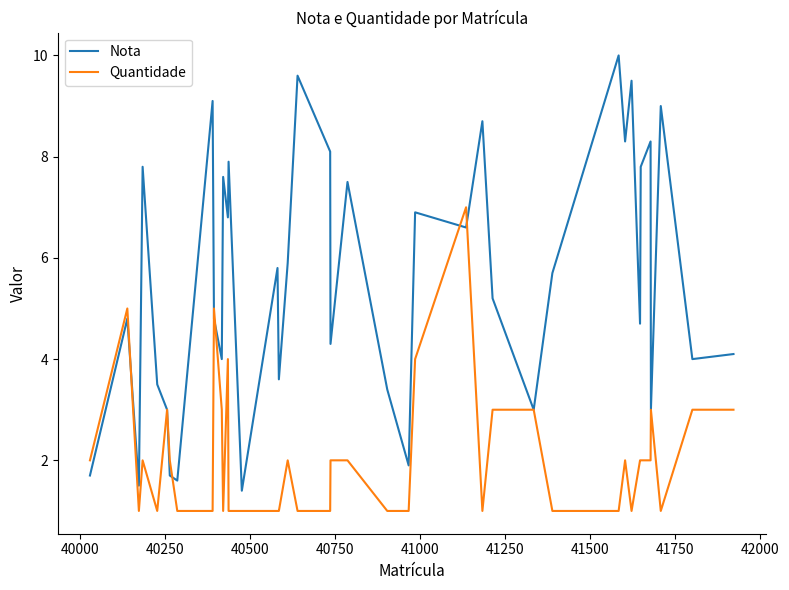

Which series has the largest total across all categories?

Nota